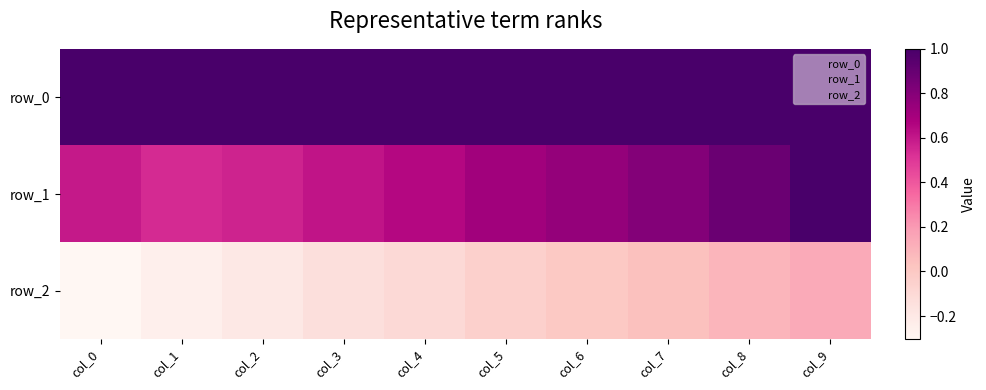

True or false: row_1 has a value of 1.2 at col_6.

False